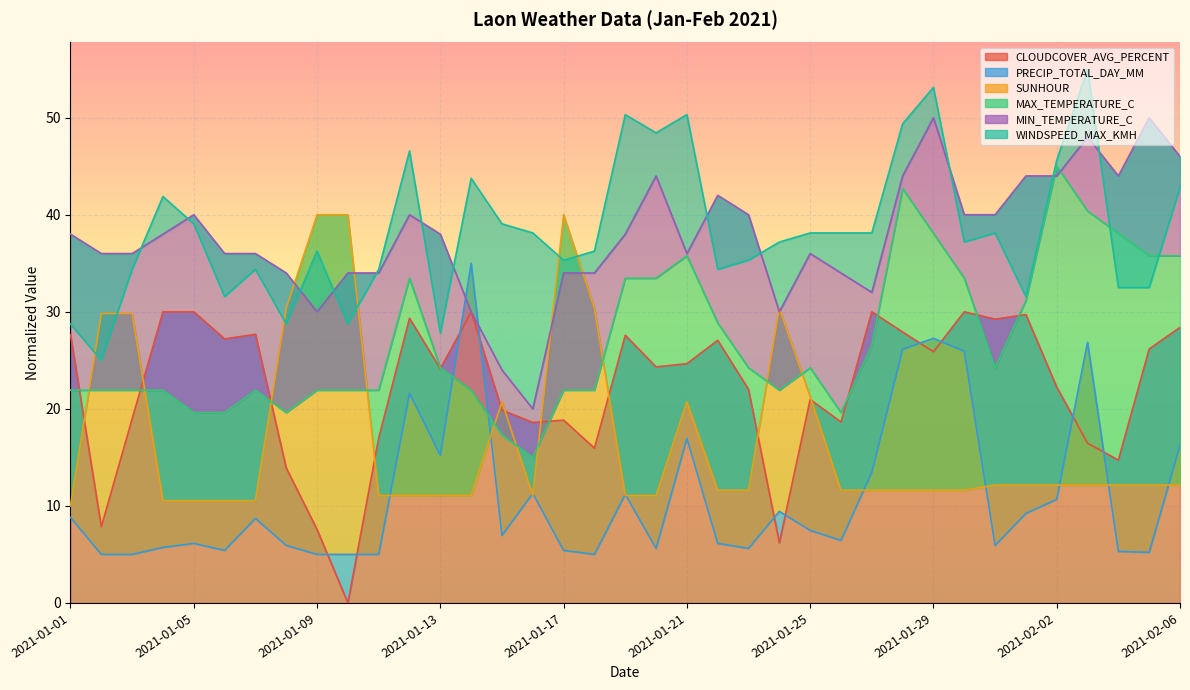

The value of CLOUDCOVER_AVG_PERCENT at 2021-01-01 is 43.9. True or false?

False